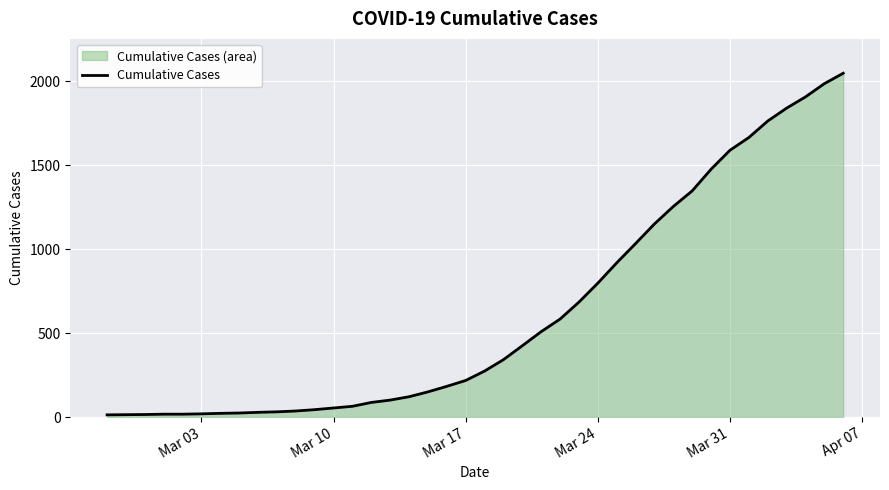

What is the average value?

622